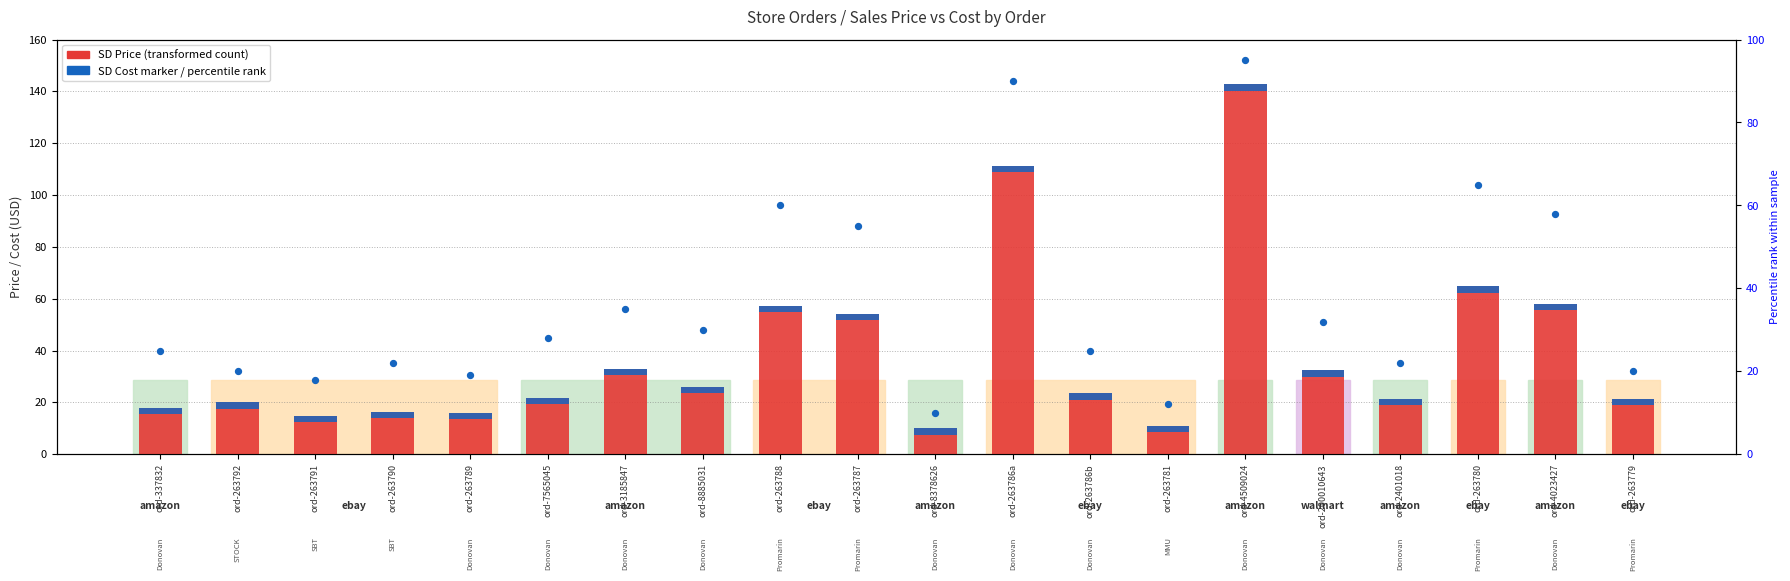

Which series has the widest spread of Y values?

SD Price